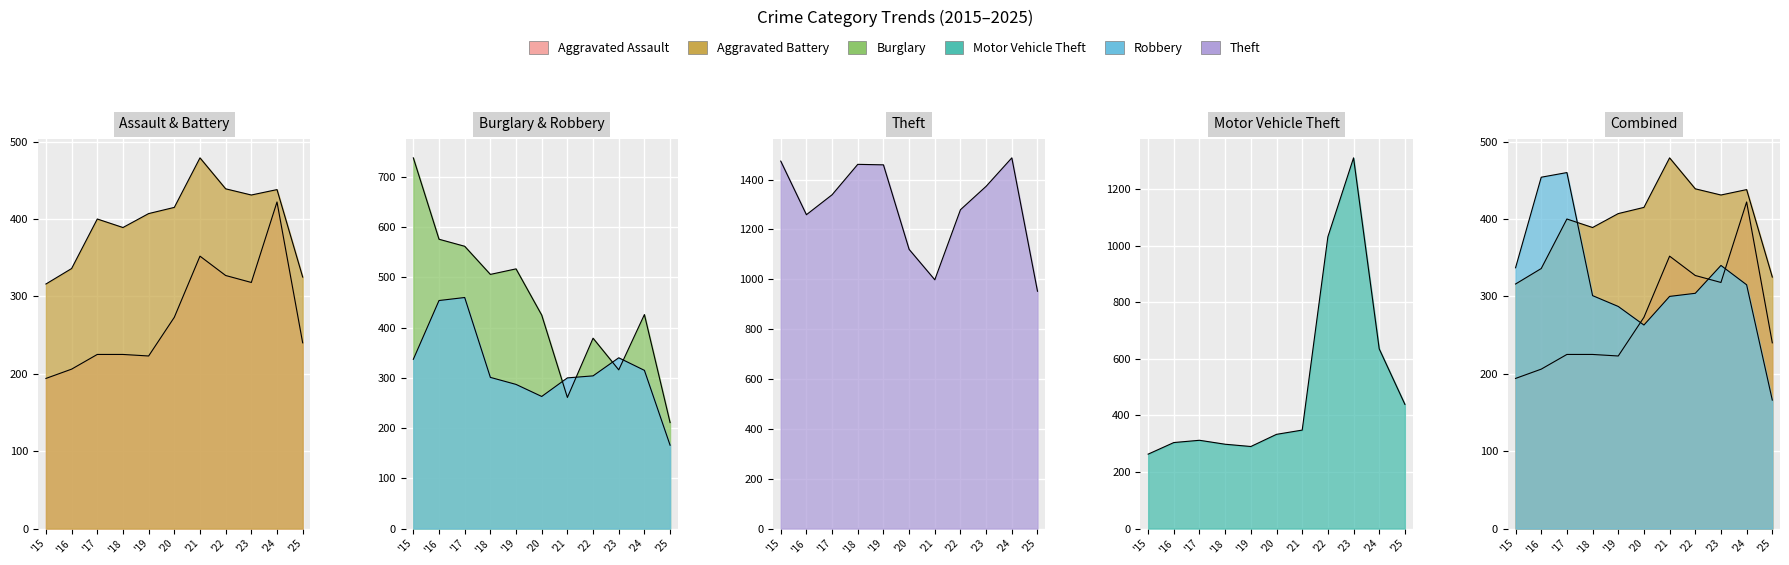

Which category has the lowest value in the Aggravated Assault series?

'15